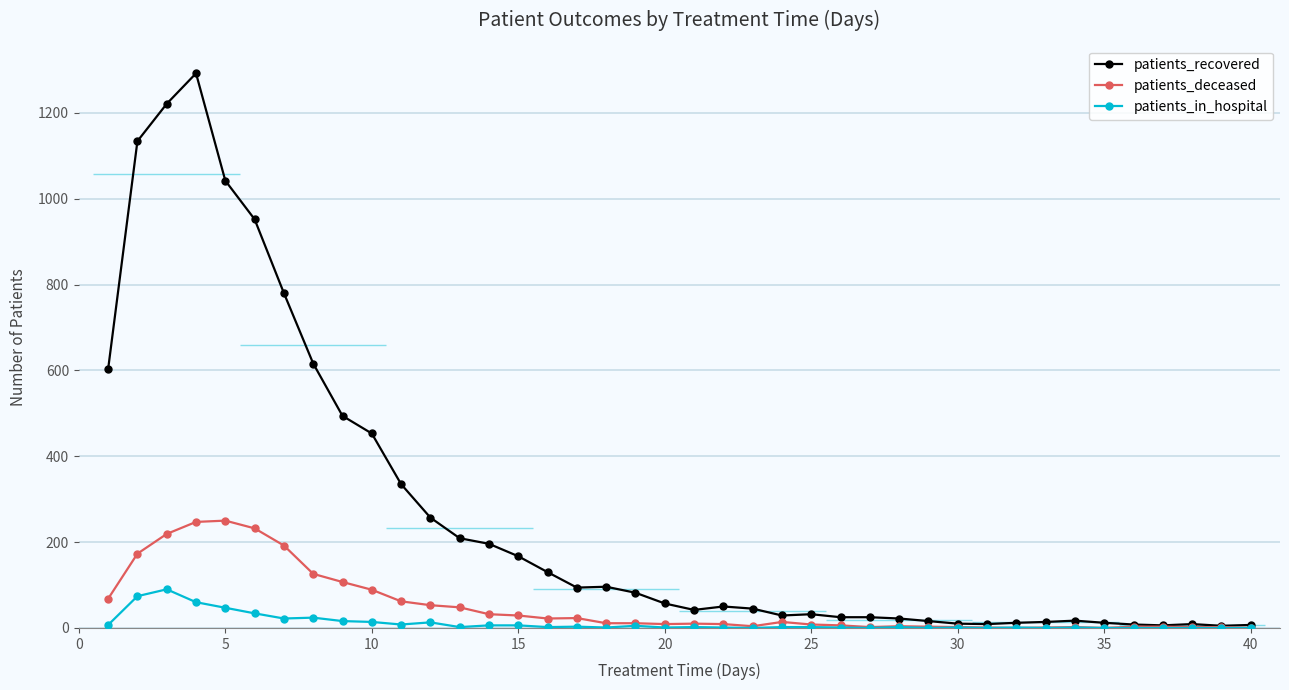

List the series in order of their overall mean, highest first.

patients_recovered, patients_deceased, patients_in_hospital